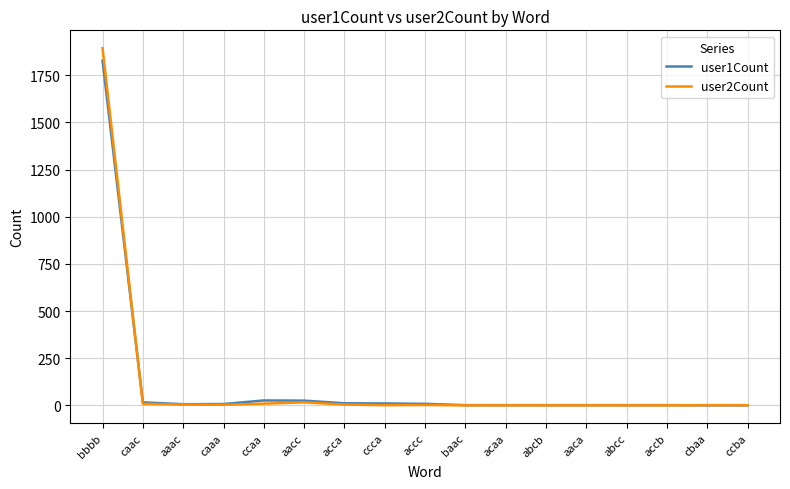

Count the number of categories in the chart.

17